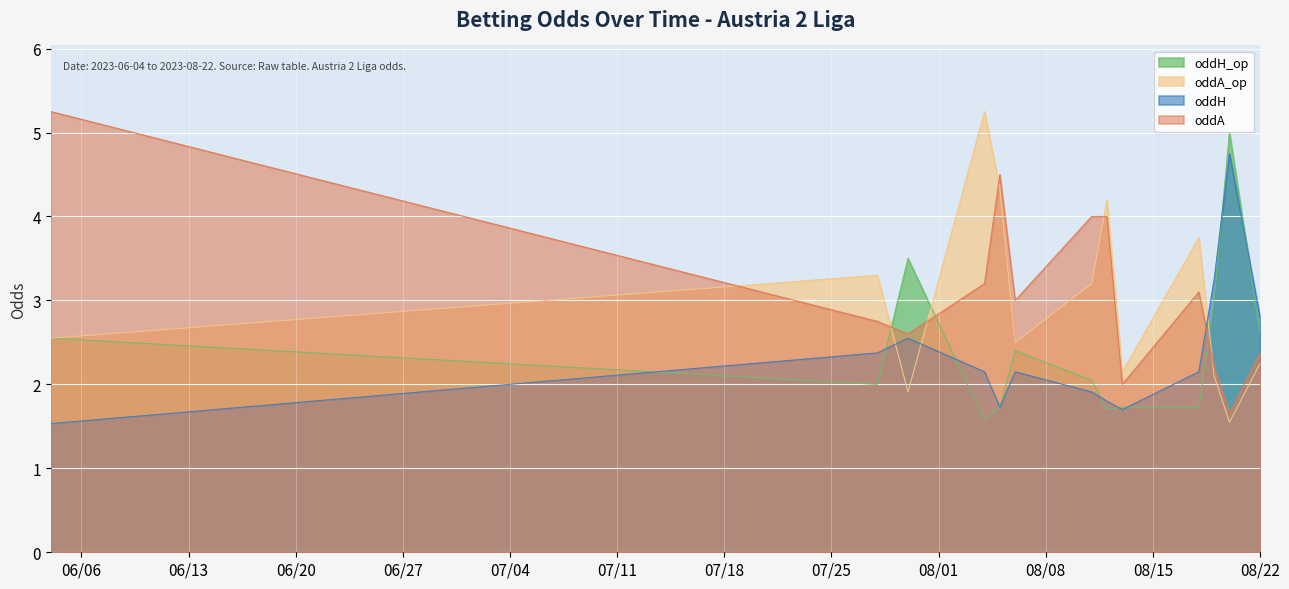

Reading left to right, list all the values displayed in this chart.

oddH_op: 2.5	2.0	3.5	1.6	1.7	2.4	2.0	1.7	1.7	1.7	3.0	5.0	2.6
oddA_op: 2.5	3.3	1.9	5.2	4.3	2.5	3.2	4.2	2.1	3.8	2.1	1.6	2.2
oddH: 1.5	2.4	2.5	2.1	1.7	2.1	1.9	1.8	1.7	2.1	3.2	4.8	2.8
oddA: 5.2	2.8	2.6	3.2	4.5	3.0	4.0	4.0	2.0	3.1	2.2	1.6	2.4